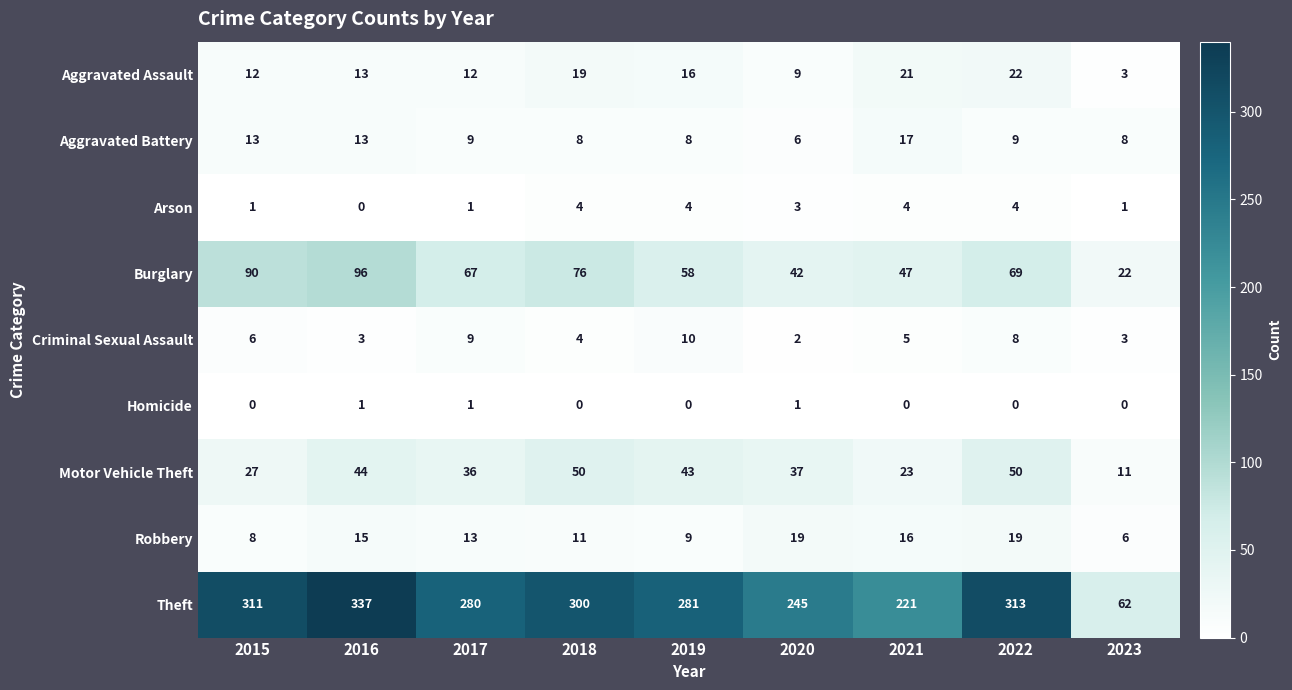

What is the difference between the highest and lowest values at 2022?

313